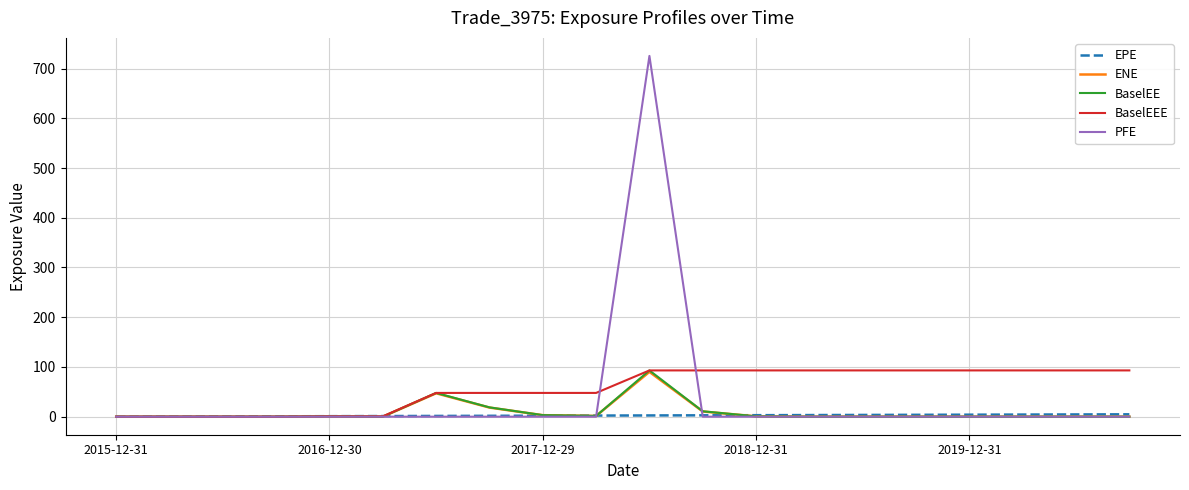

Which series has the widest spread of values?

PFE